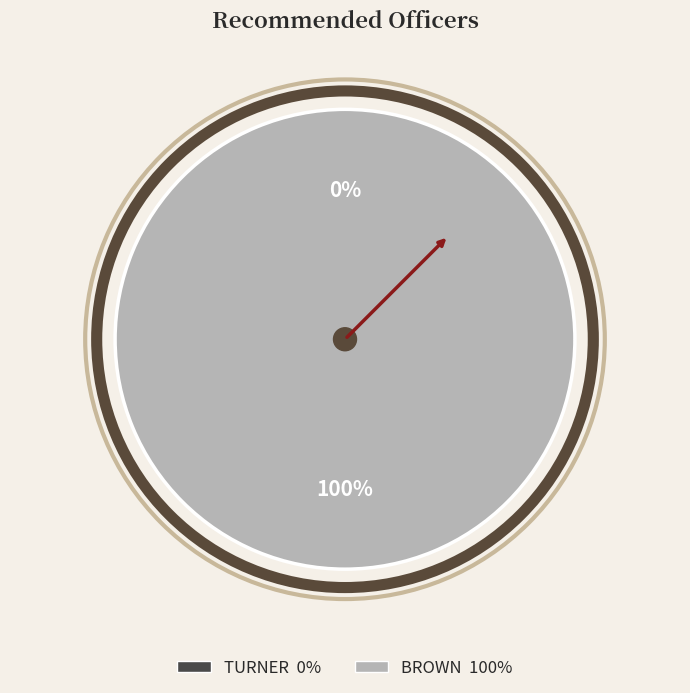

What percentage is the BROWN slice, to the nearest percent?

100%